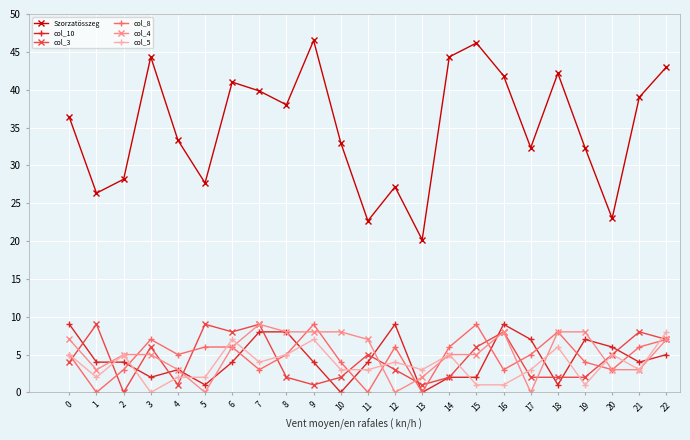

The col_5 series shows 3.0 at 10. True or false?

True